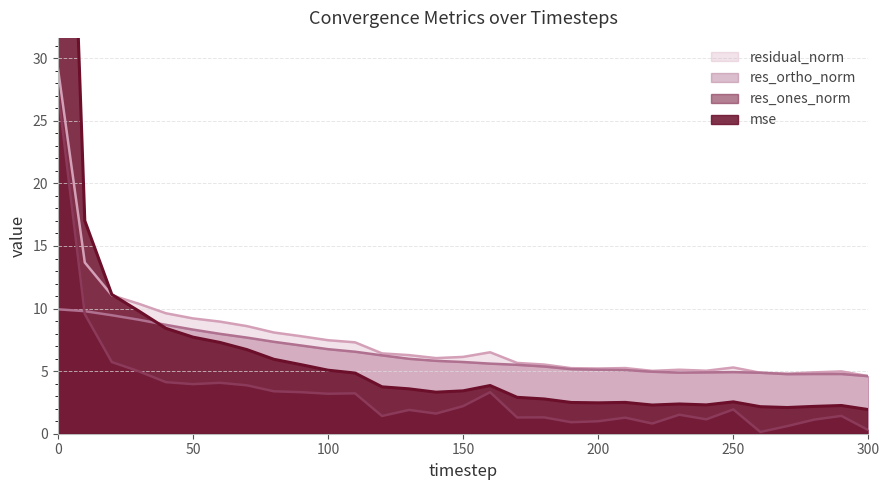

How many lines are shown in the chart?

4